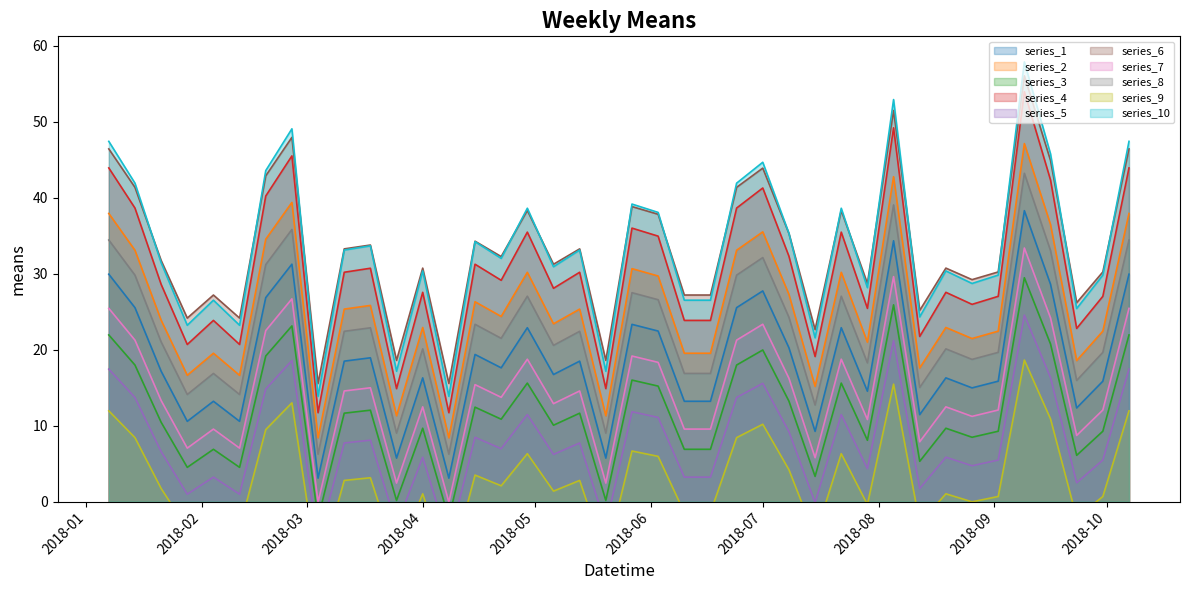

How many points are higher than both their immediate neighbors (excluding endpoints)?

13